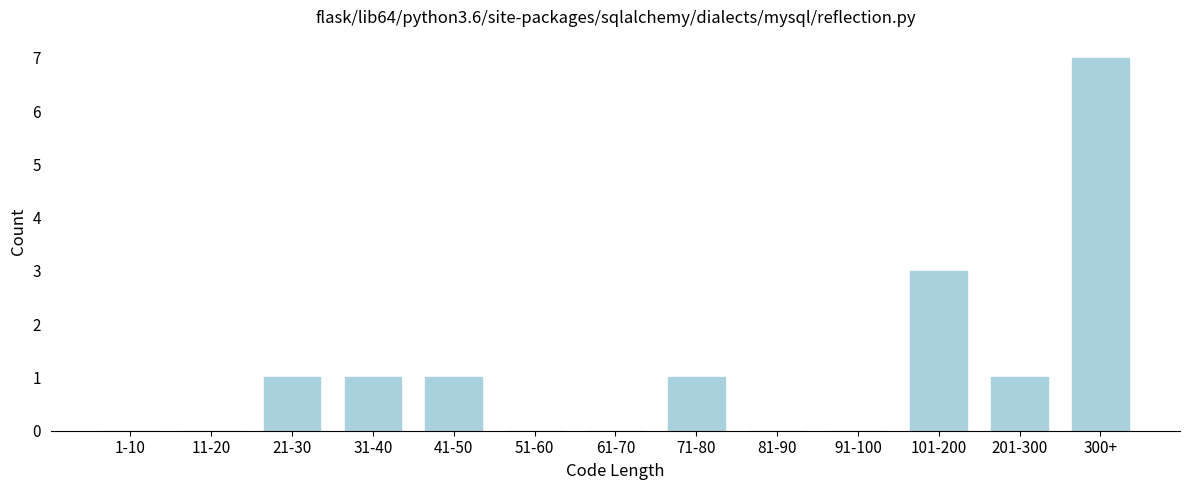

Reading right to left, extract all data points from this chart.

300+=7	201-300=1	101-200=3	91-100=0	81-90=0	71-80=1	61-70=0	51-60=0	41-50=1	31-40=1	21-30=1	11-20=0	1-10=0